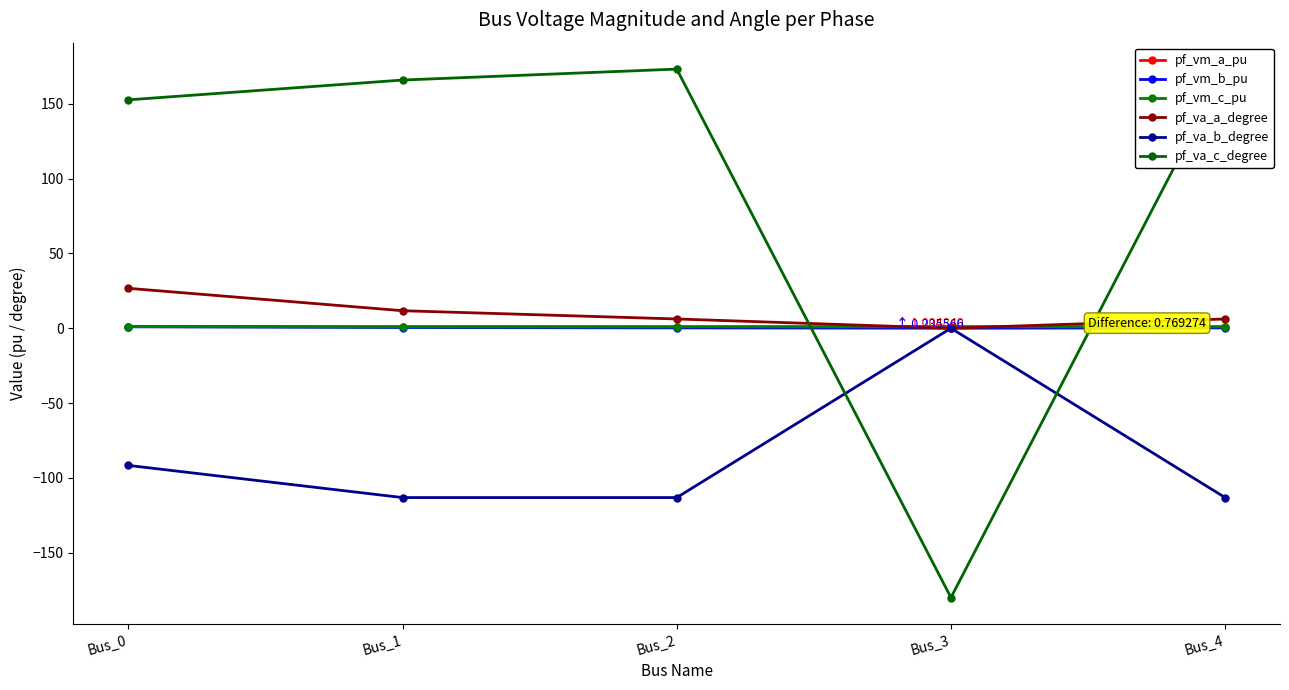

What are all the series names shown in the legend?

pf_vm_a_pu, pf_vm_b_pu, pf_vm_c_pu, pf_va_a_degree, pf_va_b_degree, pf_va_c_degree